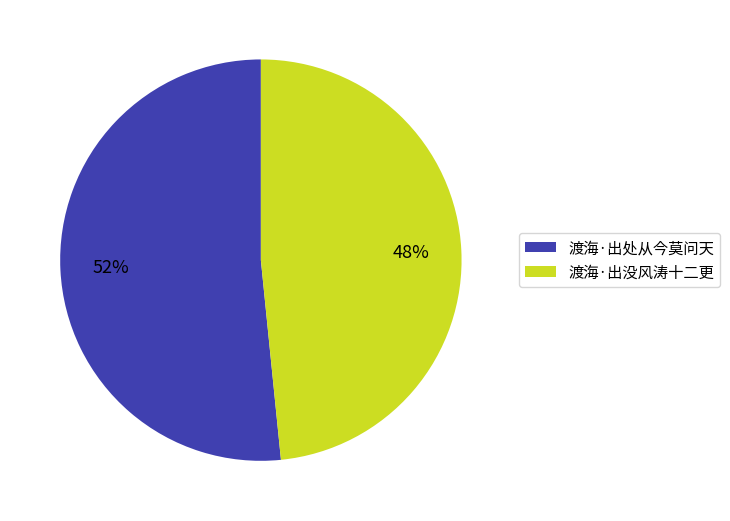

To the nearest percent, what portion does 渡海·出处从今莫问天 represent?

52%